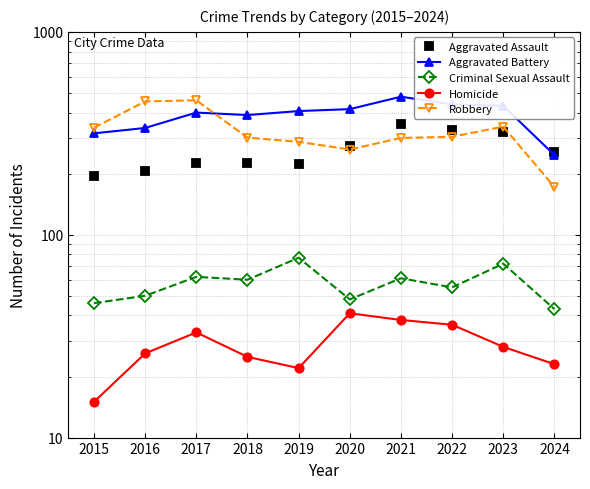

What is the minimum value shown in the chart?

15